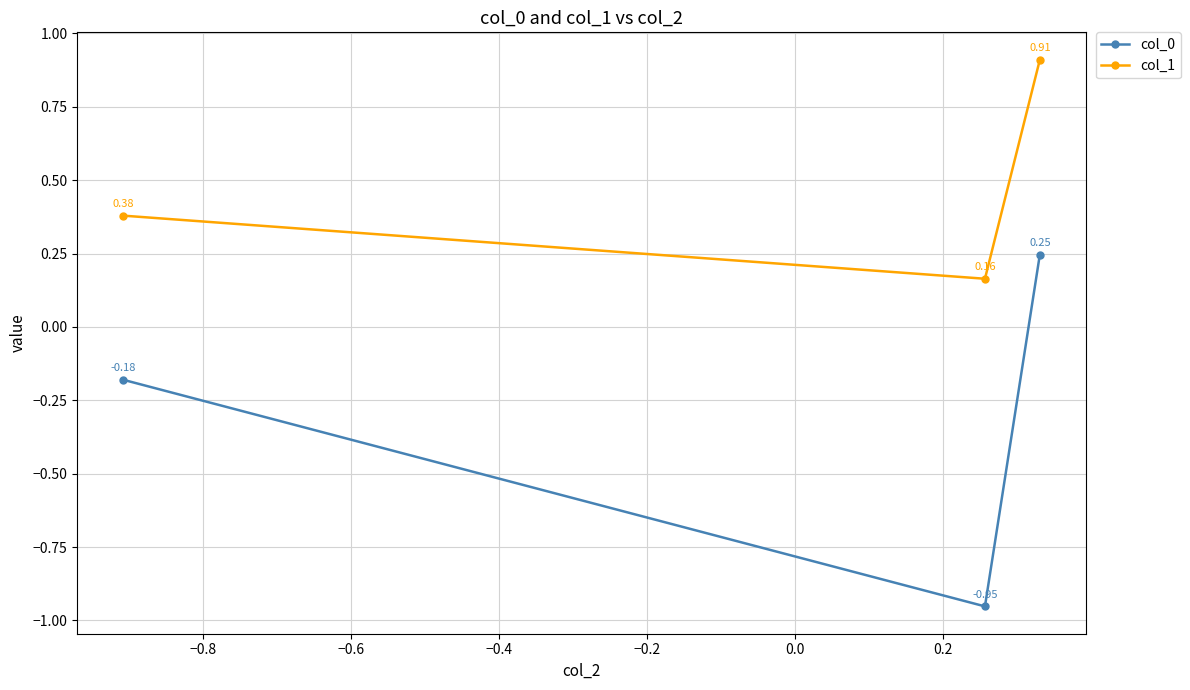

Which series has the largest range (max minus min)?

col_0